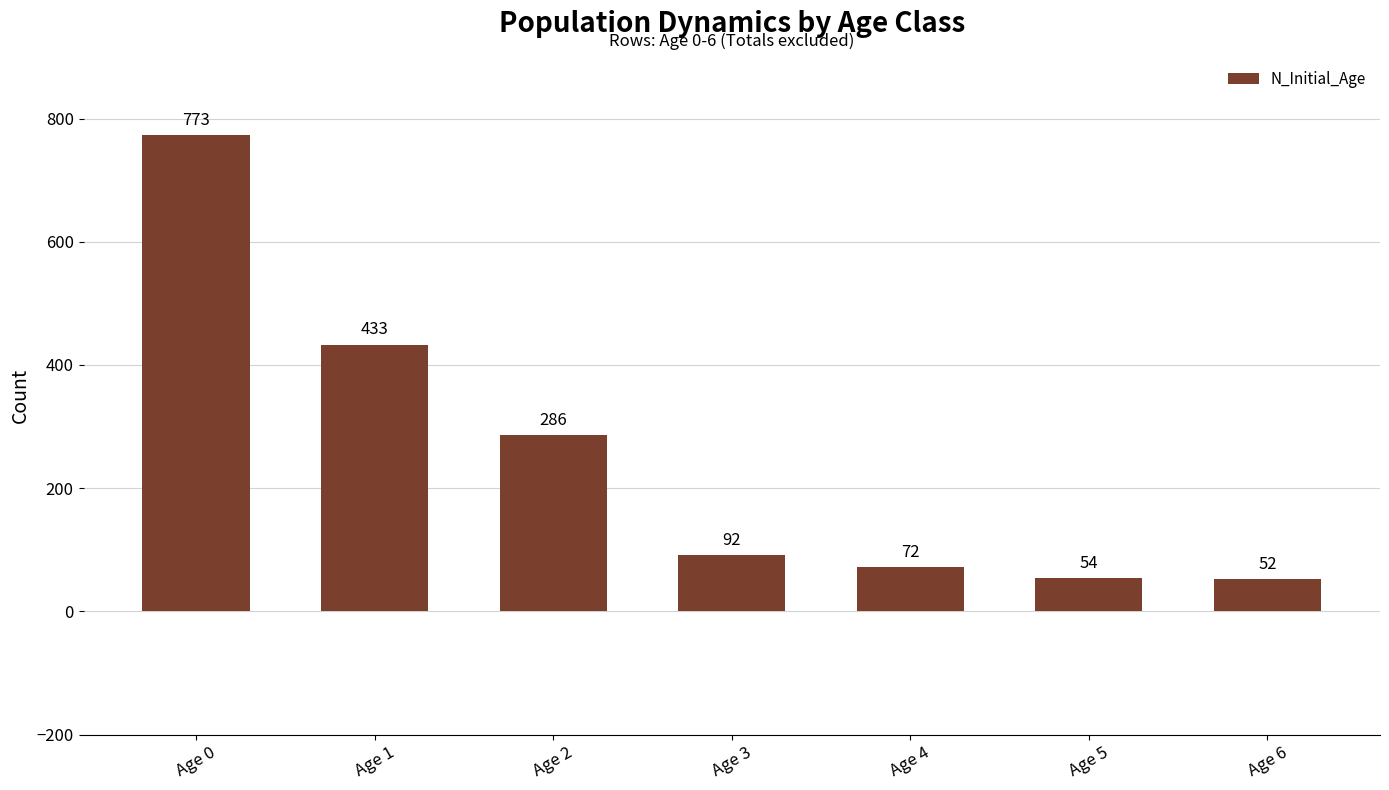

Count the number of categories in the chart.

7